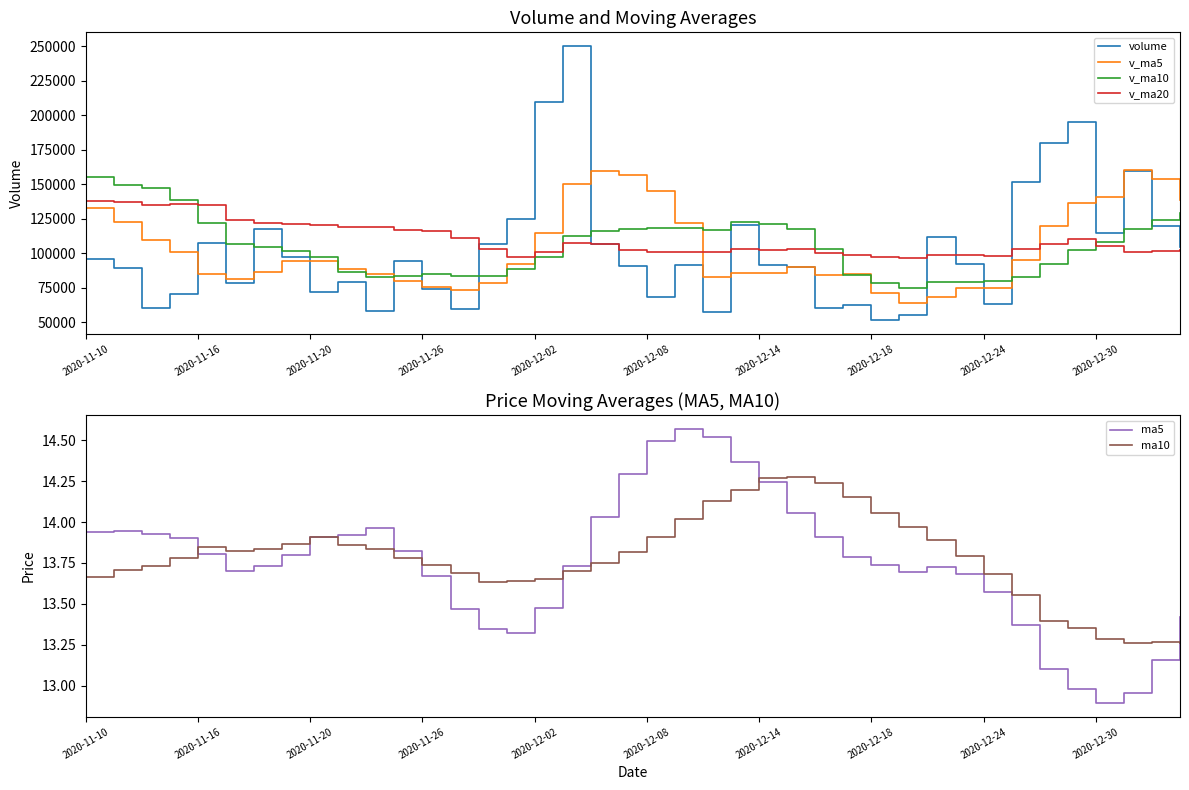

What position from the right is 17?

23